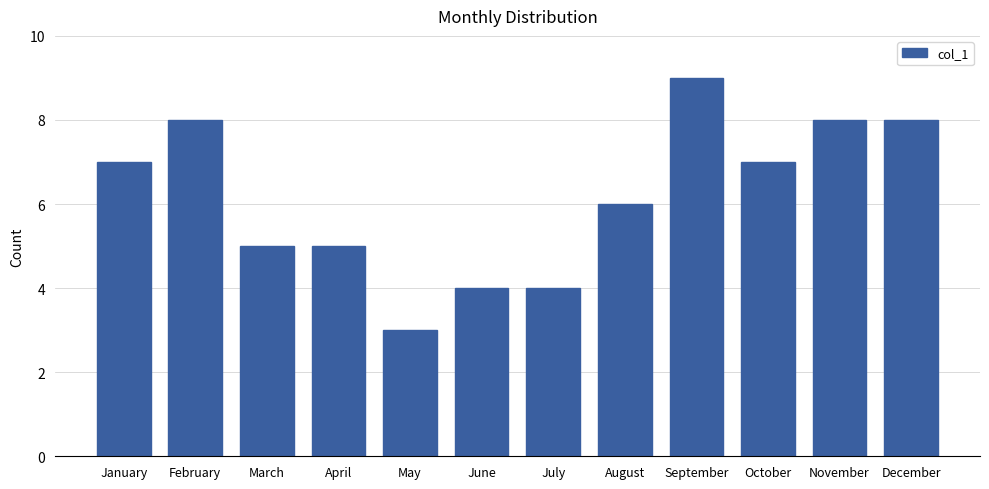

Reading left to right, extract all data points from this chart.

7	8	5	5	3	4	4	6	9	7	8	8